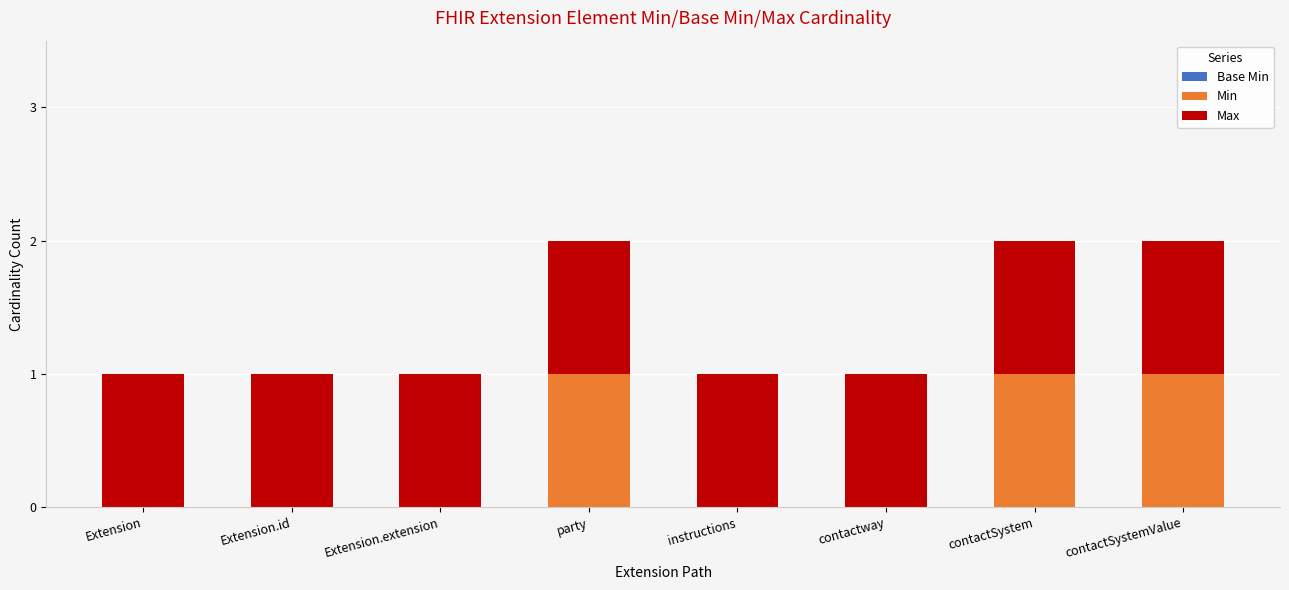

The Min series shows 1 at contactSystem. True or false?

True